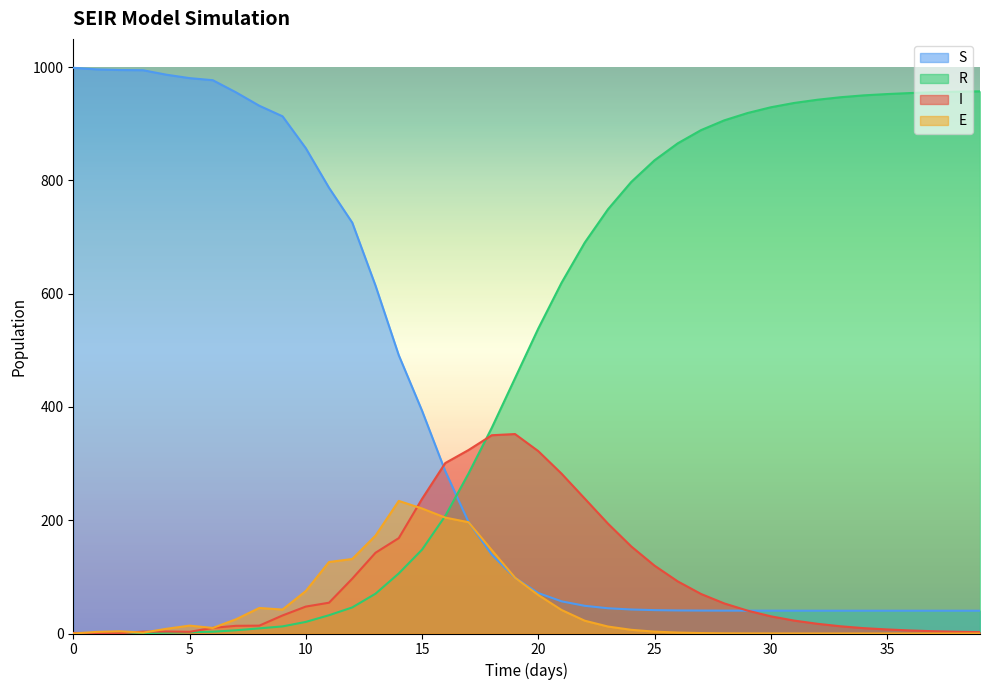

At 15, list the series in order from largest to smallest.

S, I, E, R